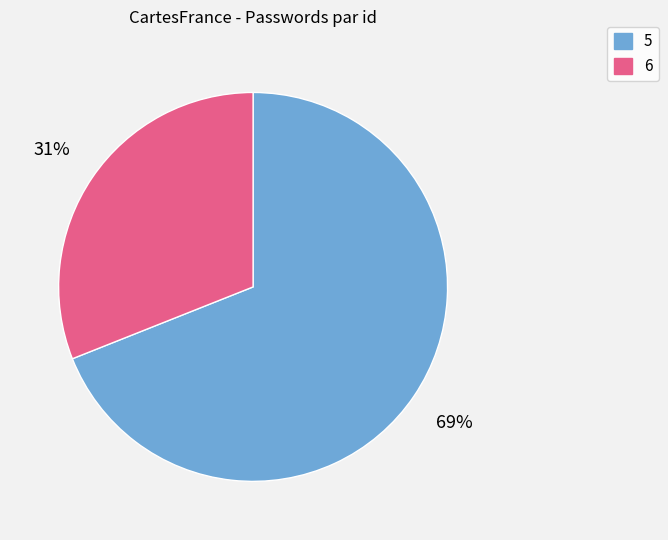

To the nearest percent, what percentage of the pie is 6?

31%